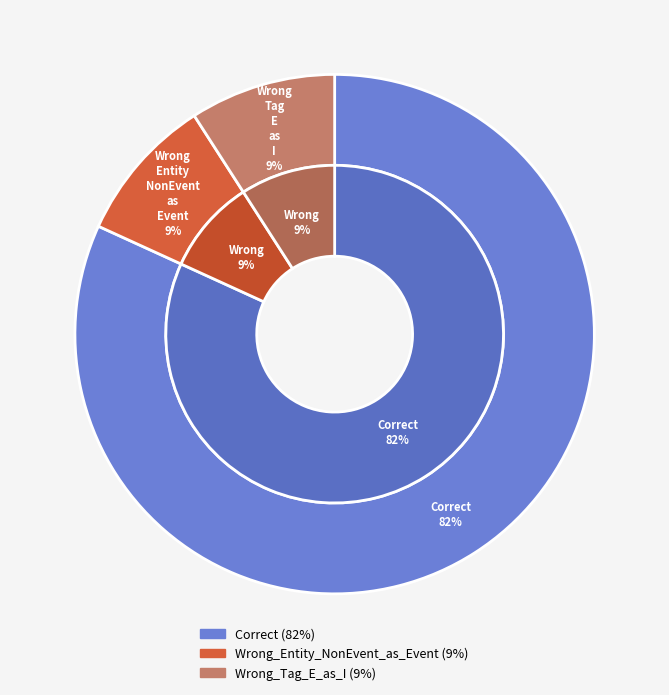

What percentage is the Wrong_Tag_E_as_I slice, to the nearest percent?

9%